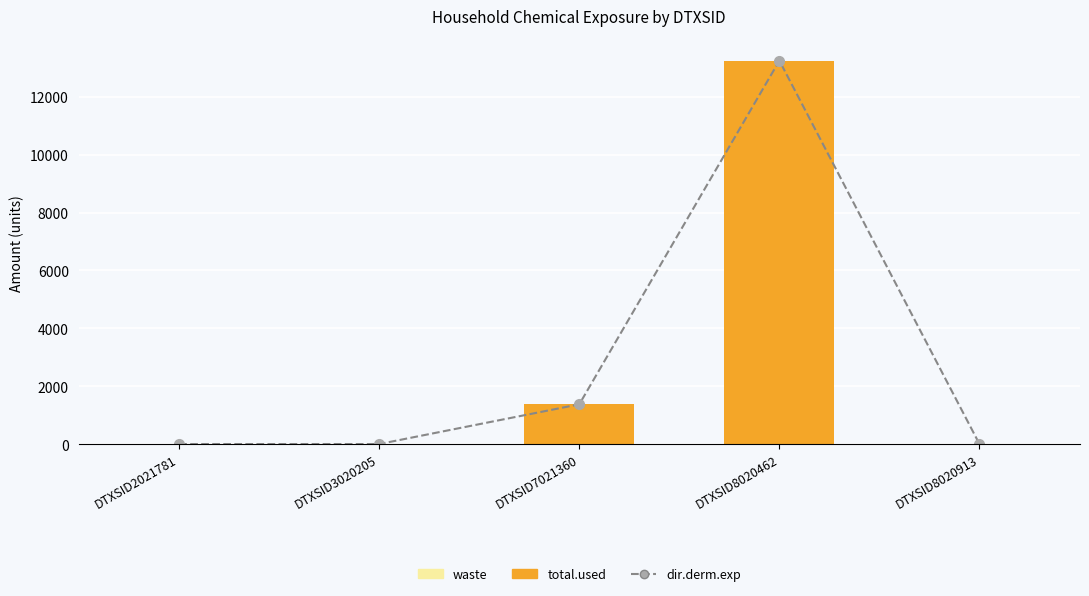

What are all the series names shown in the legend?

dir.derm.exp (line), total.used, waste